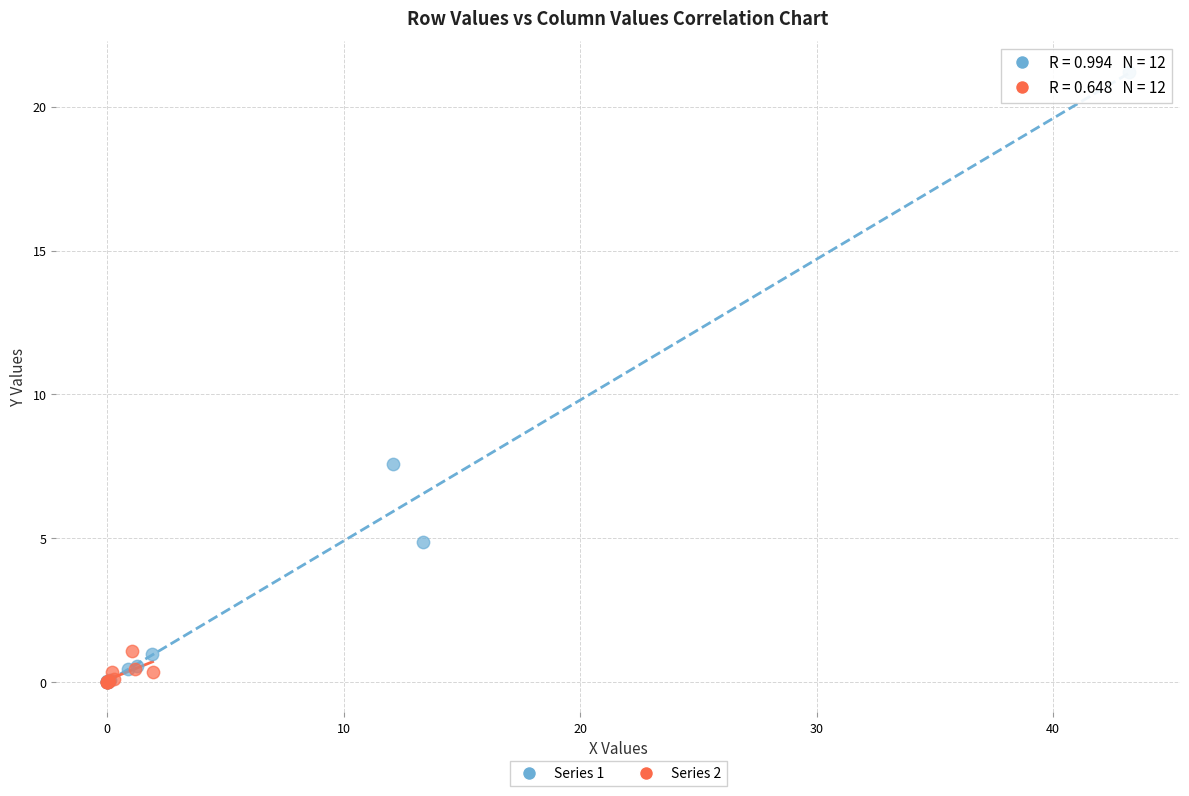

Which series has the widest spread of Y values?

Series 1